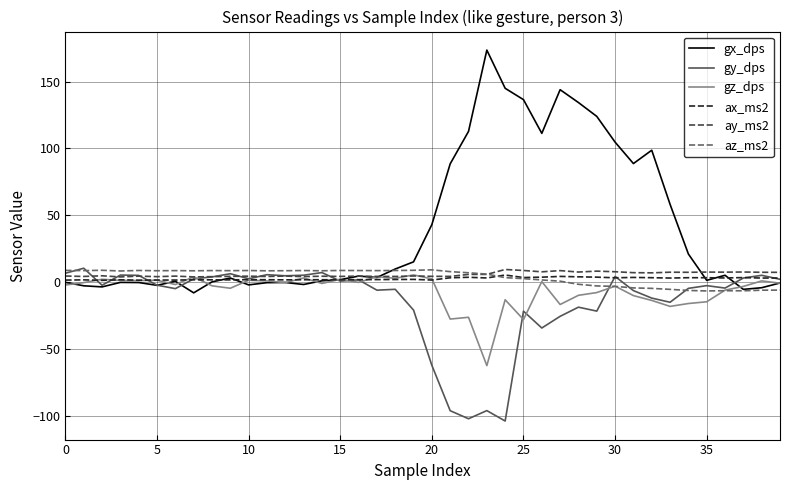

Which series has the largest range (max minus min)?

gx_dps